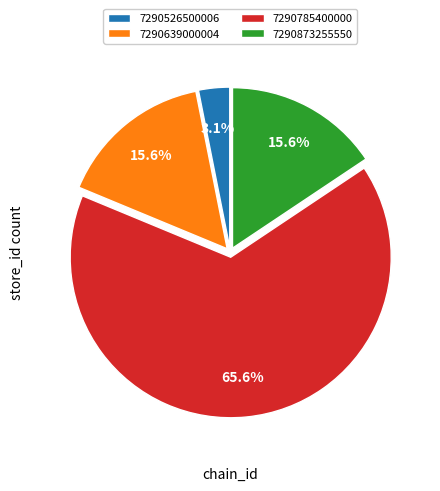

Is it true that 7290785400000 is 66% of the pie?

True